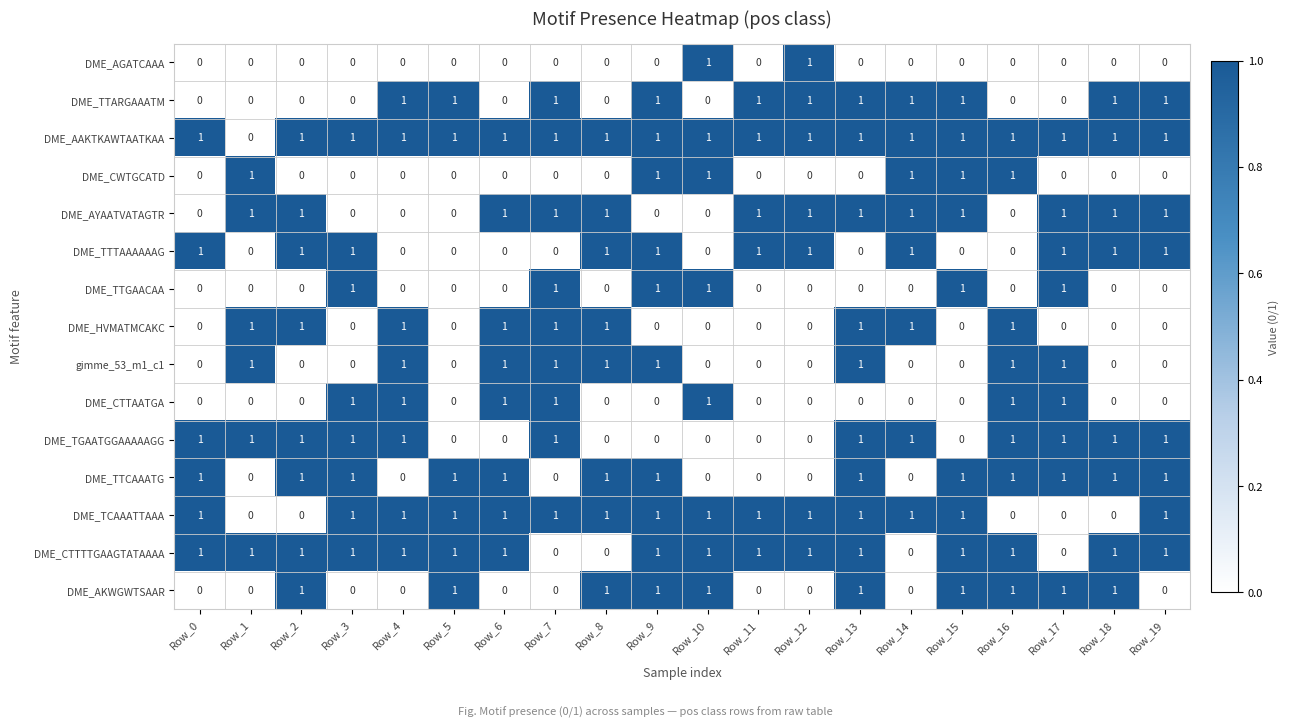

What is the sum of all DME_TTTAAAAAAG values?

11